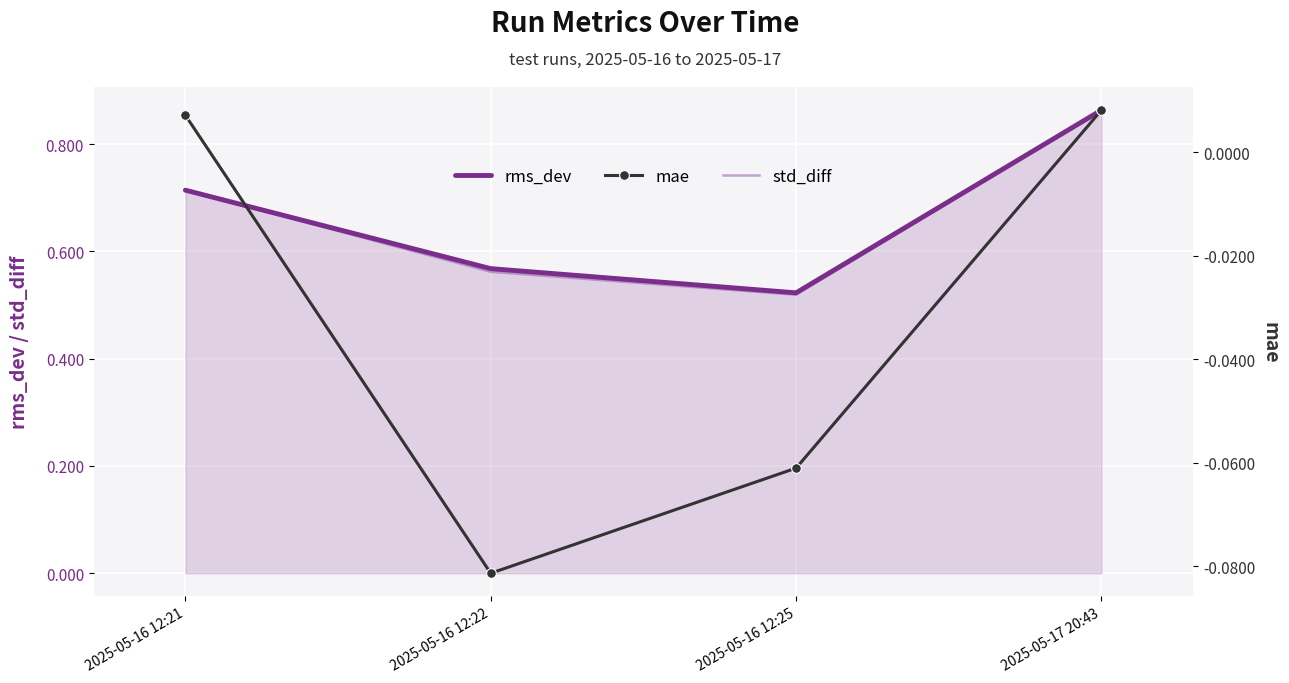

Reading left to right, extract all data points from this chart.

rms_dev: 0.7	0.6	0.5	0.9
std_diff: 0.7	0.6	0.5	0.9
mae: 0.0	-0.1	-0.1	0.0